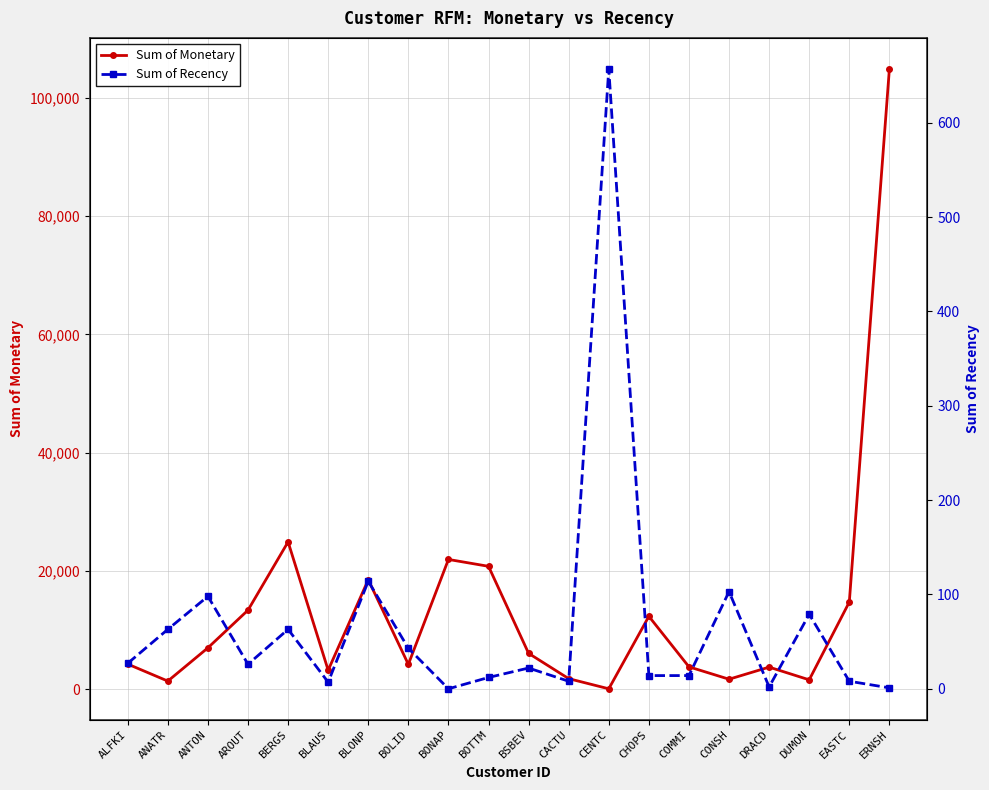

What is the difference between the second highest and minimum values in the Sum of Recency series?

114.0